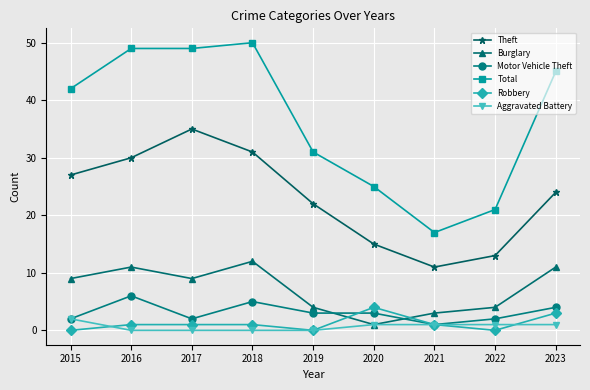

True or false: Burglary has a value of 1 at 2020.

True